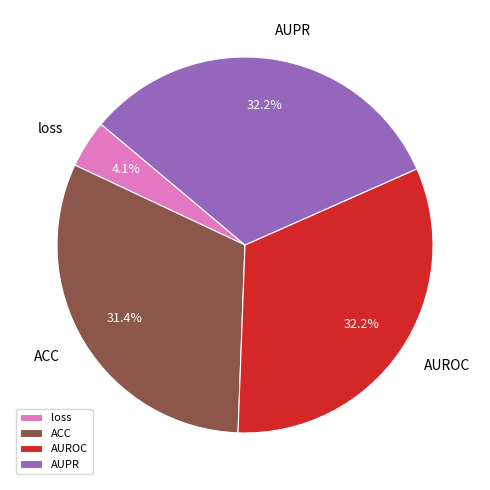

How many slices are in this pie chart?

4